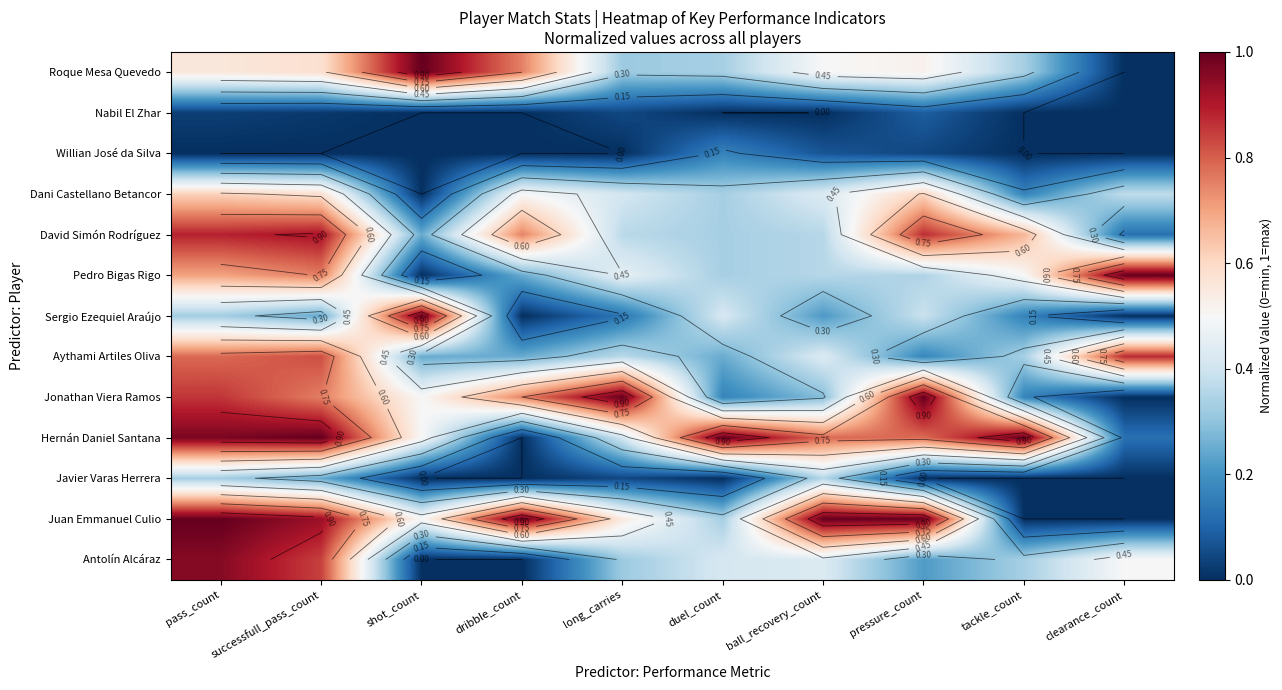

Between dribble_count and pressure_count, which series saw the biggest shift?

Hernán Daniel Santana